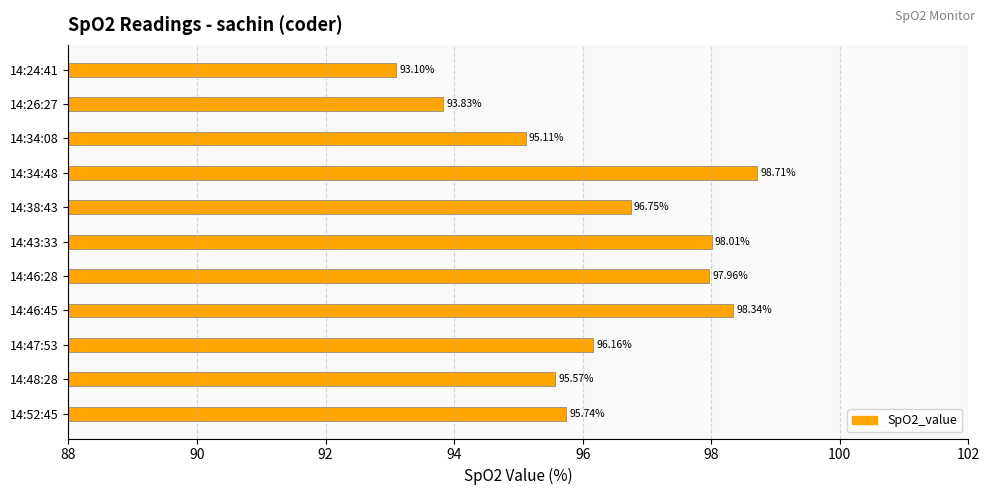

What is the average value?

96.3